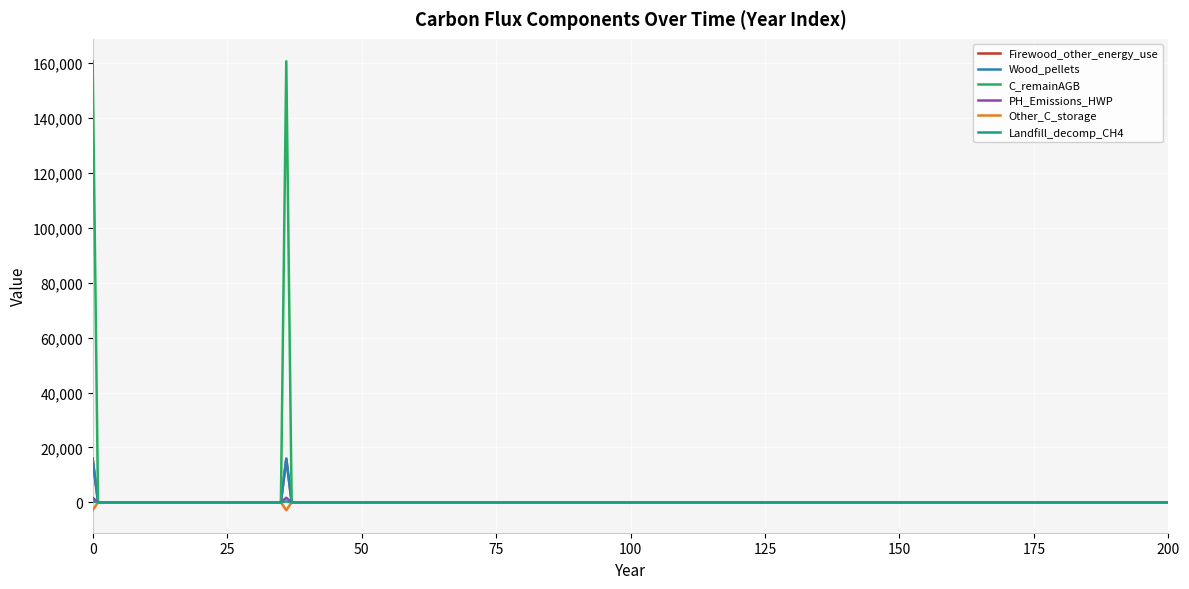

Rank the series by their maximum value, from lowest to highest.

Other_C_storage, Landfill_decomp_CH4, PH_Emissions_HWP, Firewood_other_energy_use, Wood_pellets, C_remainAGB